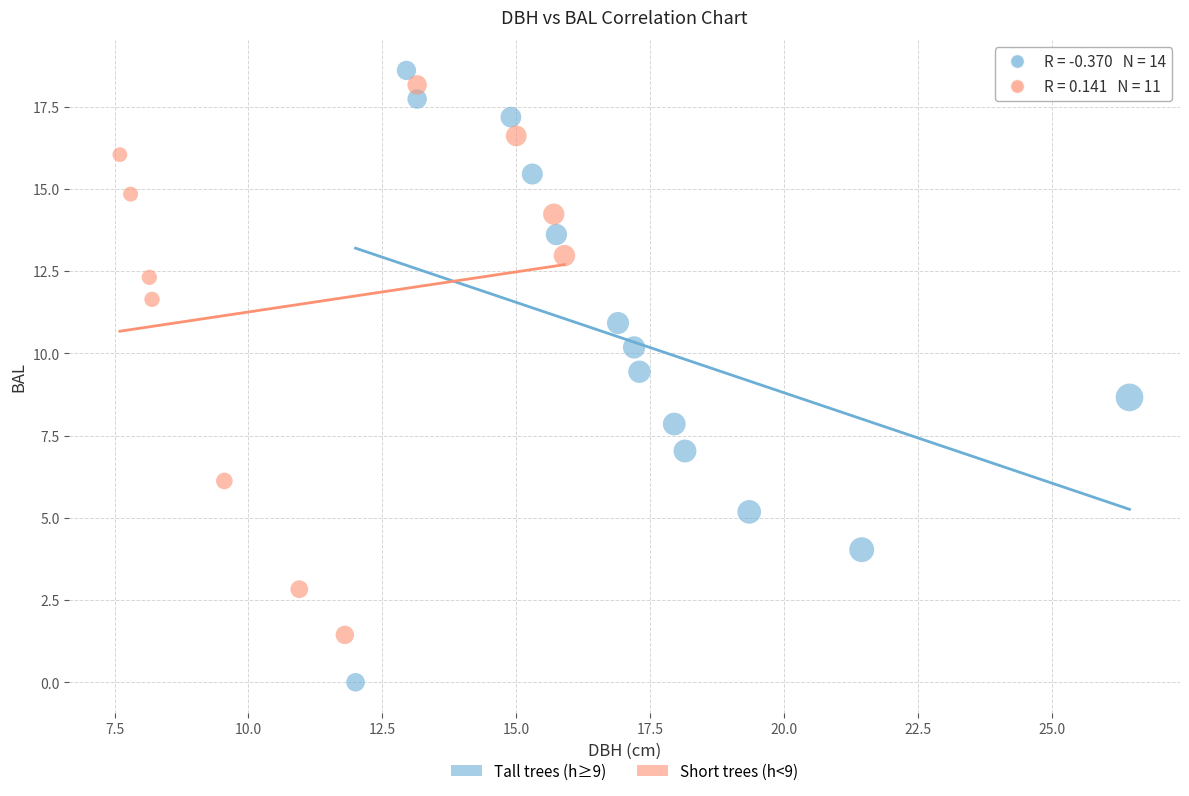

Which series has the largest Y range (max minus min)?

Tall trees (h≥9)